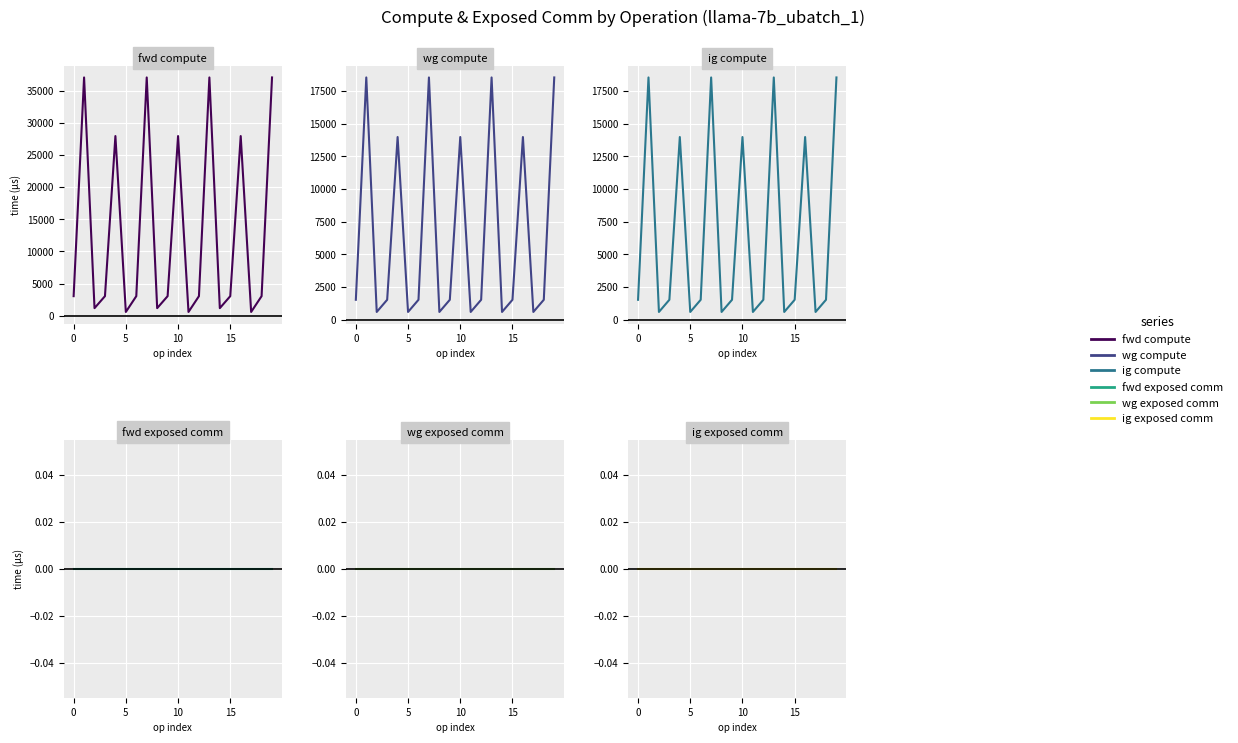

What are all the series names shown in the legend?

fwd compute, wg compute, ig compute, fwd exposed comm, wg exposed comm, ig exposed comm